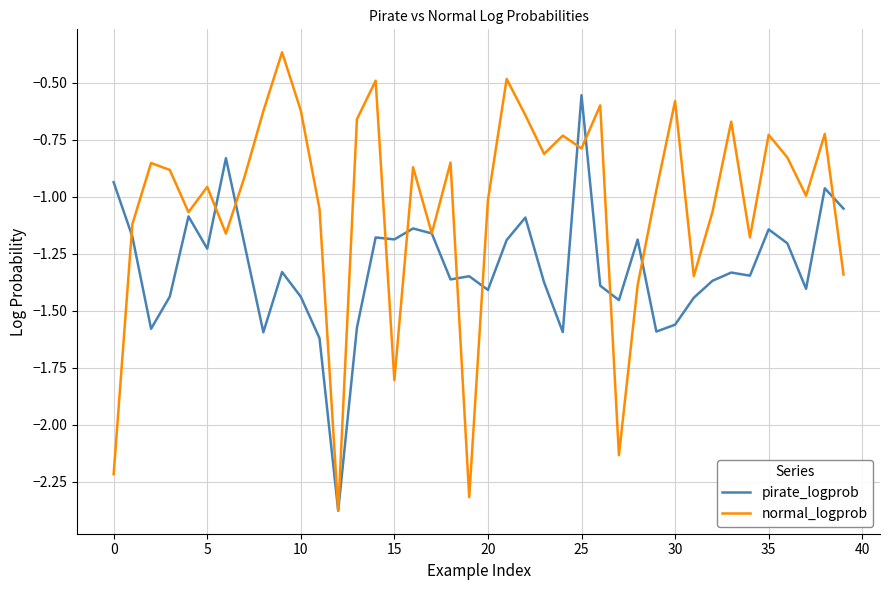

Is this an area chart (filled region under the line)?

No